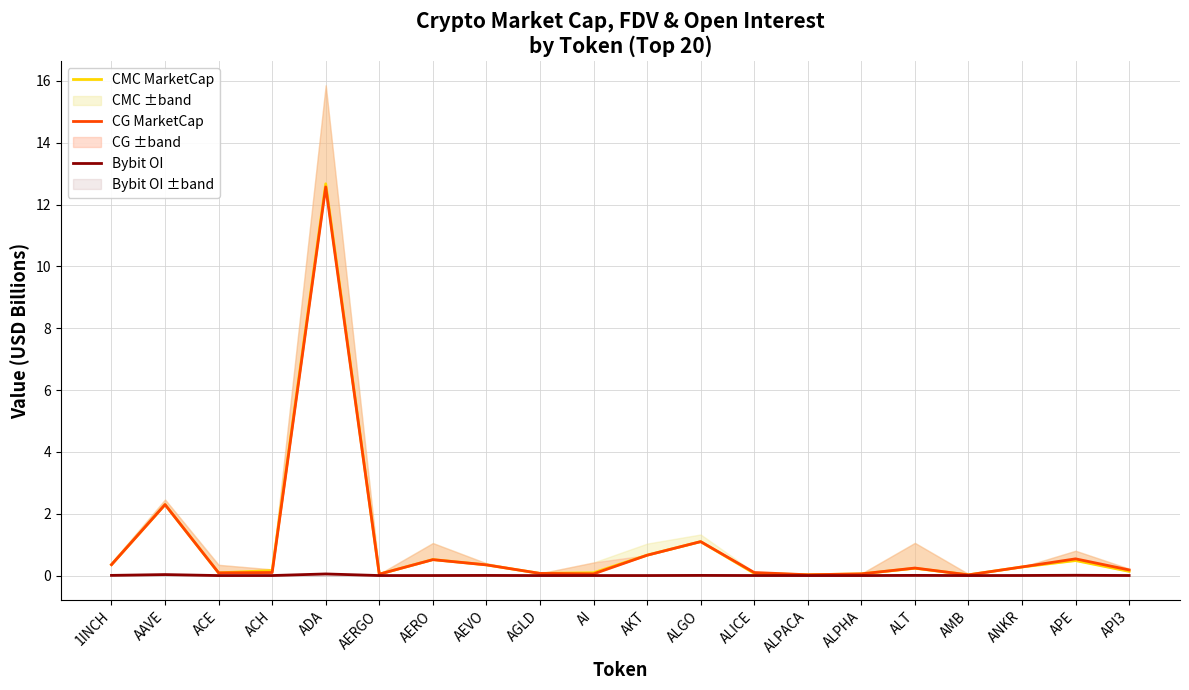

How many times do CMC MarketCap and CG MarketCap cross each other?

11